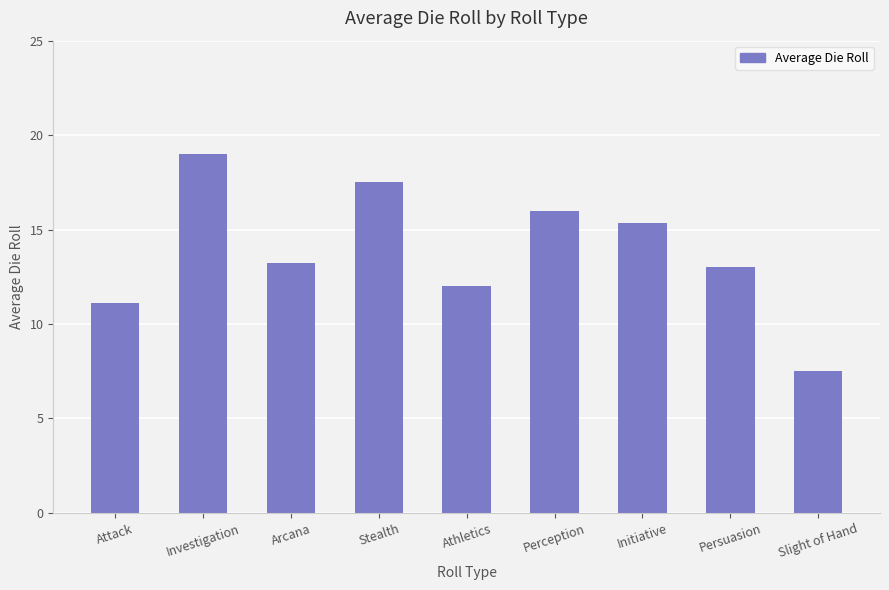

How many distinct data groups are displayed?

1